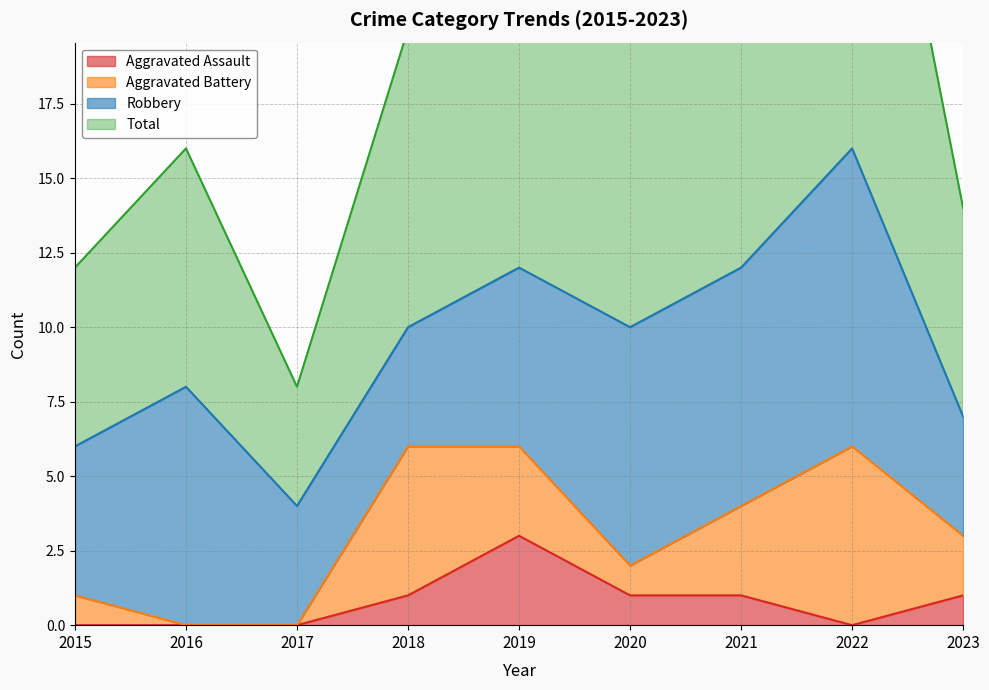

The value of Aggravated Assault at 2023 is 1. True or false?

True